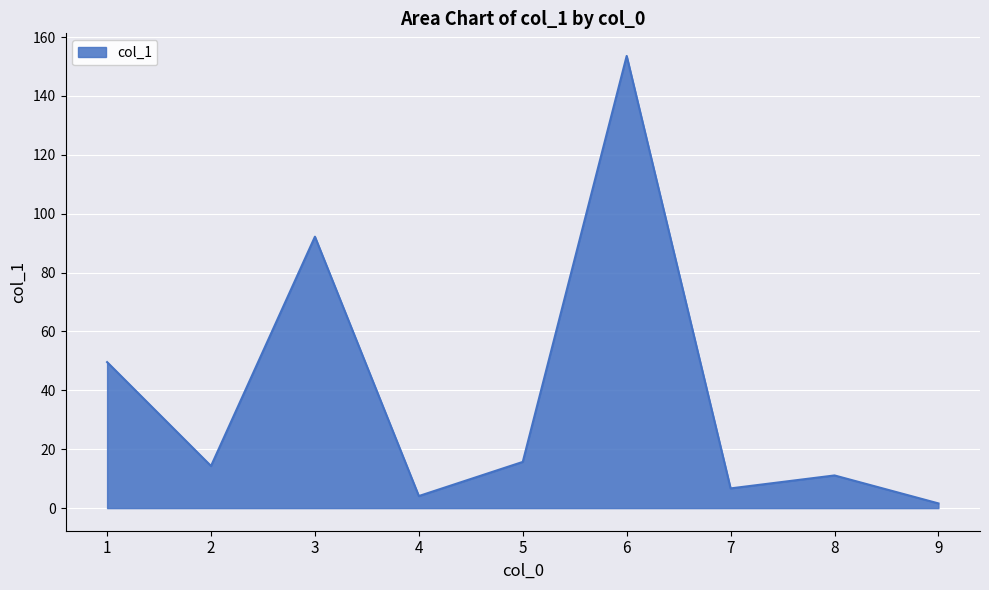

What is the smallest value displayed?

1.6